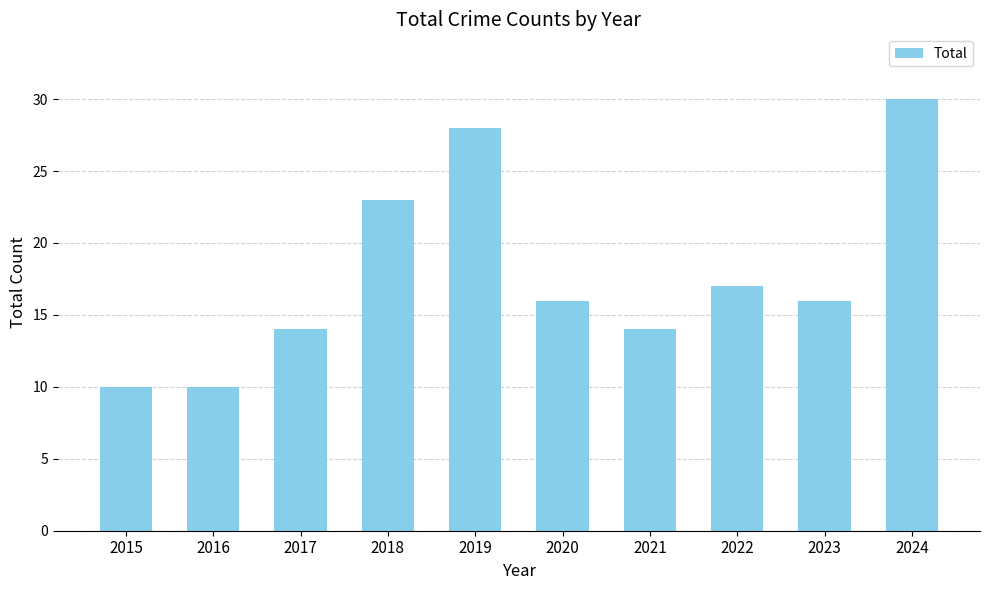

Reading right to left, list all the values displayed in this chart.

30	16	17	14	16	28	23	14	10	10